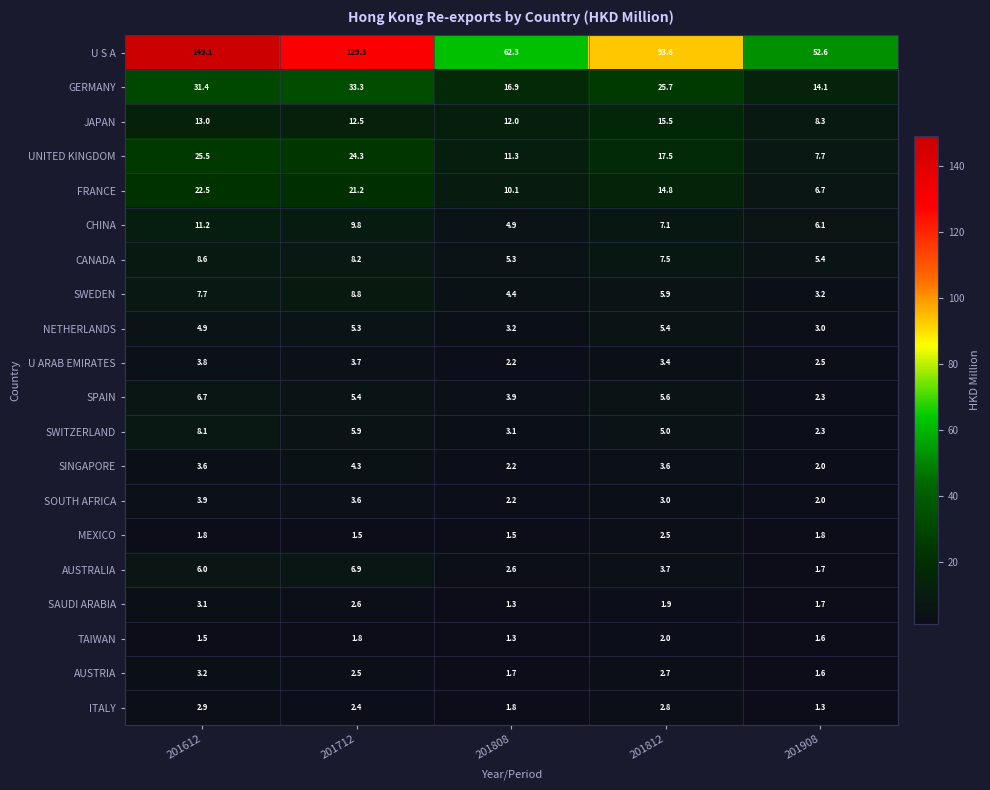

True or false: JAPAN has a value of 13.0 at 201612.

True